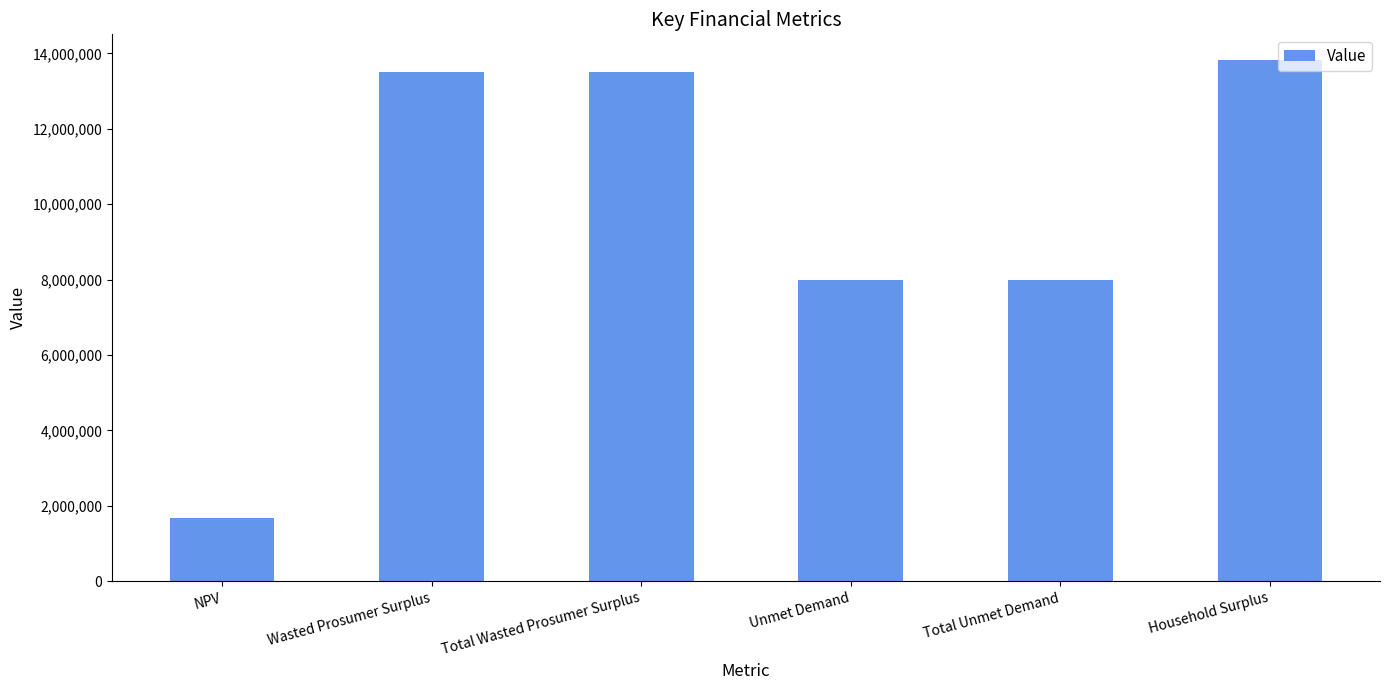

Reading left to right, what are all the values shown in this chart?

1676006.8	13499064.8	13499064.8	8000532.4	8000532.4	13813327.4